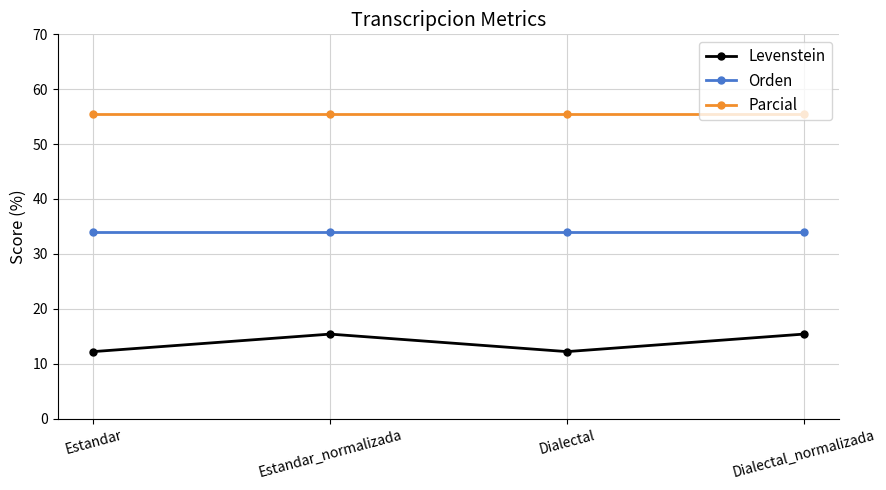

What is the highest value of the Levenstein series?

15.4